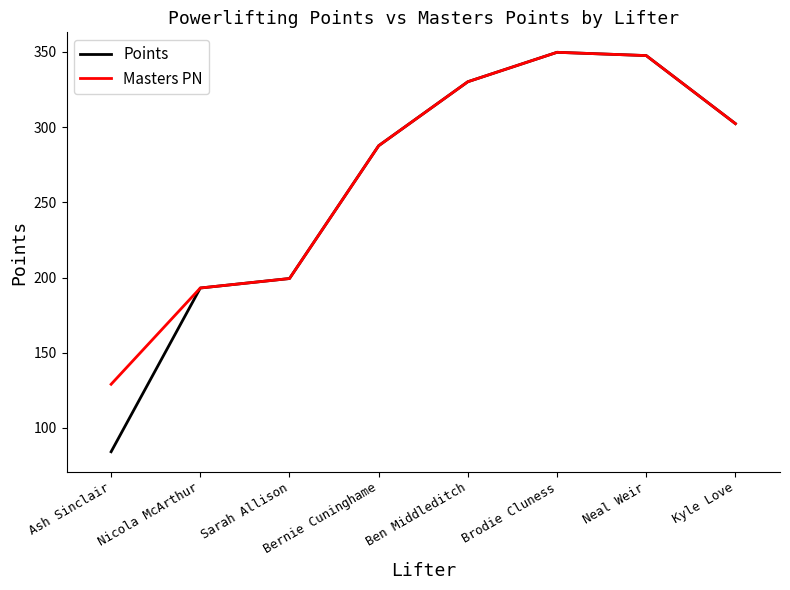

Which series has the widest spread of values?

Points